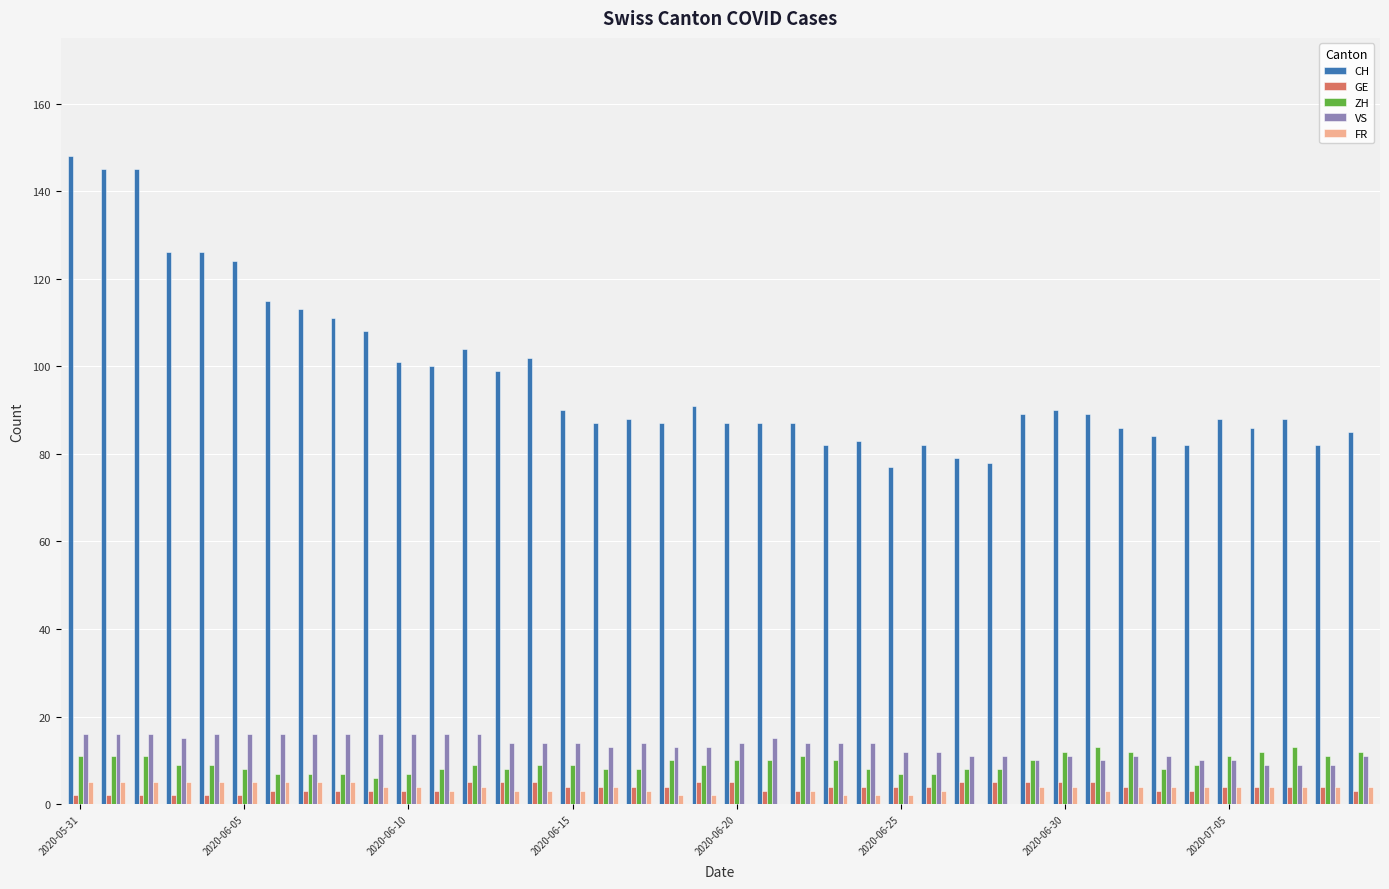

What is the highest value of the FR series?

5